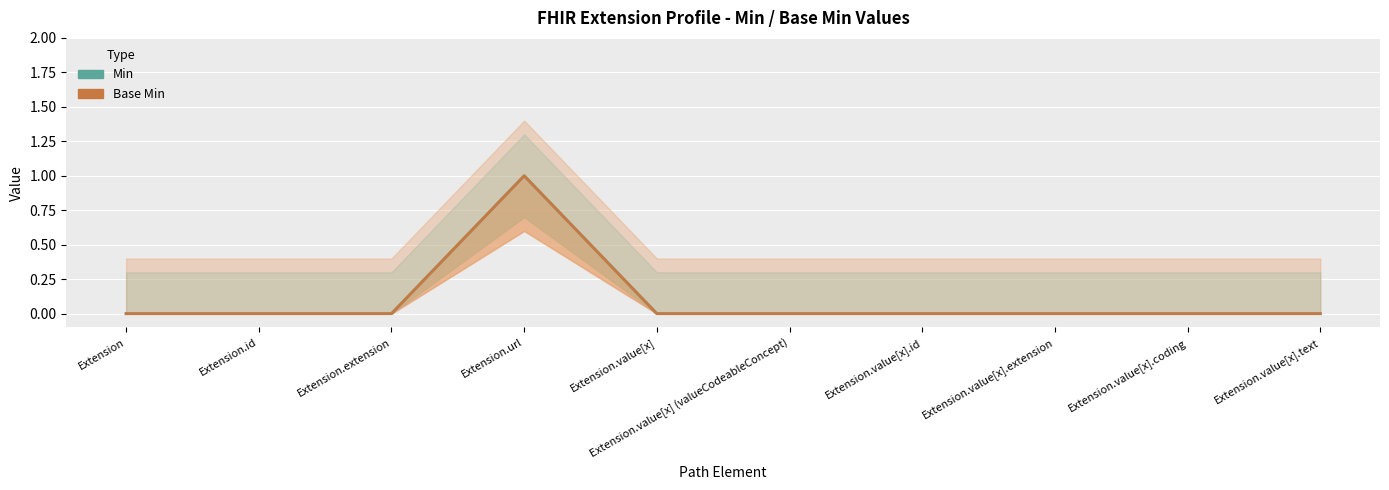

At how many categories does at least one series exceed 0?

1